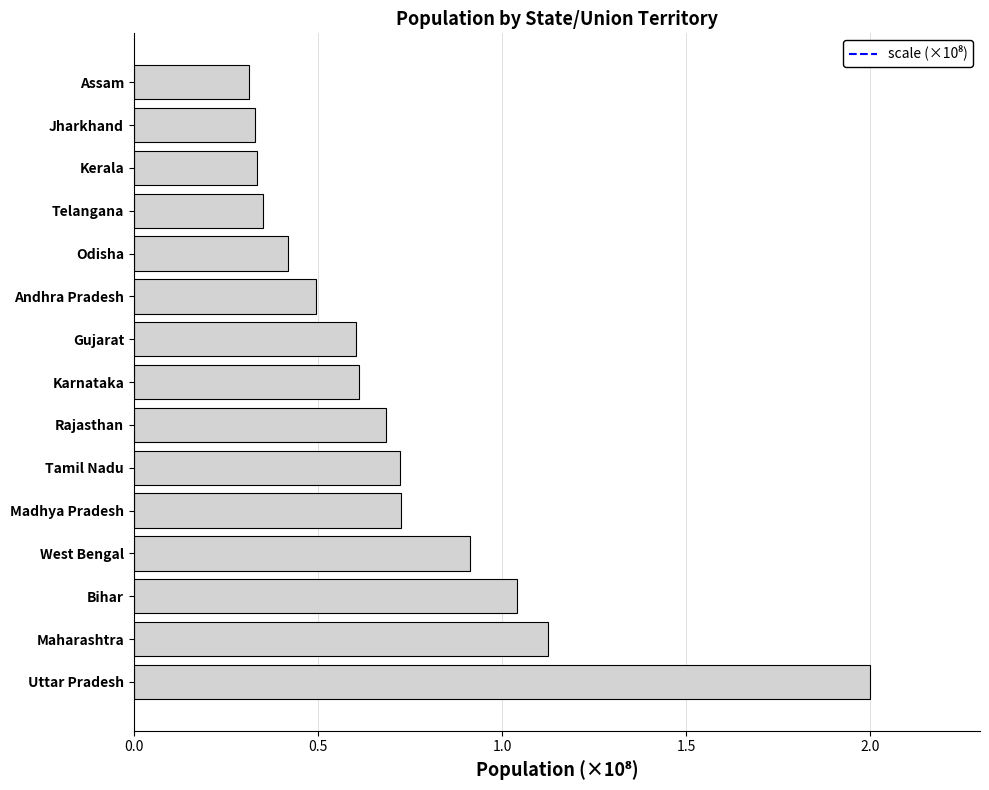

Are the bars horizontal?

Yes